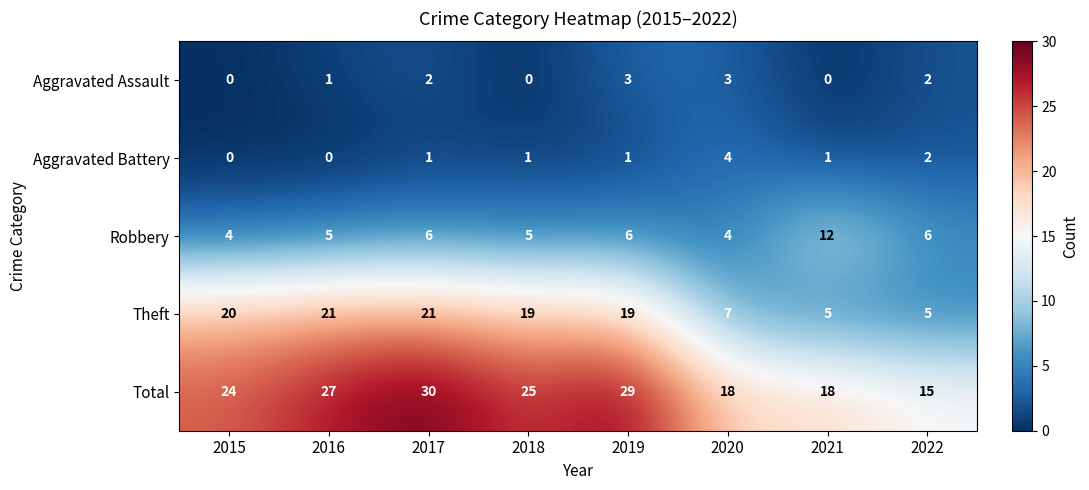

At 2016, list the series in order from largest to smallest.

Total, Theft, Robbery, Aggravated Assault, Aggravated Battery